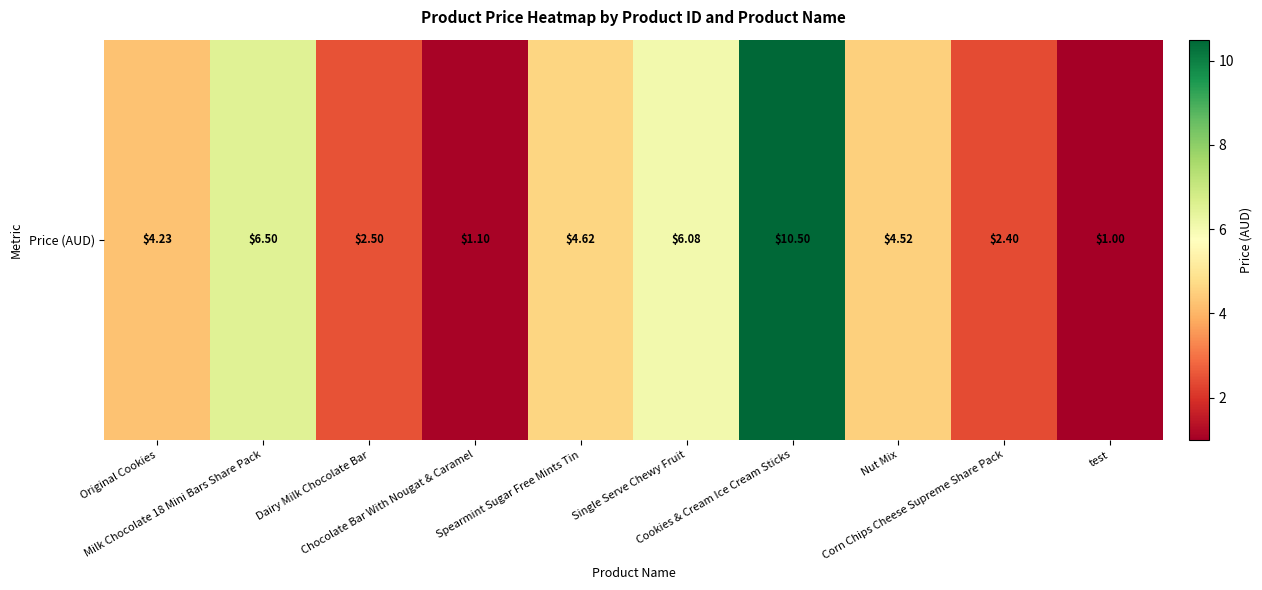

How many data points are less than 4?

4